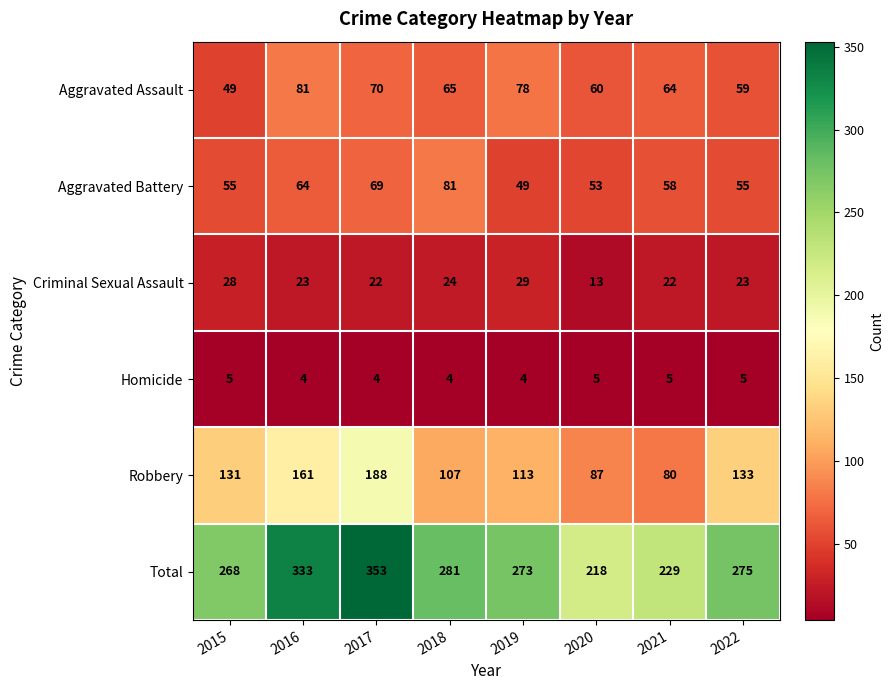

Rank the series at 2016 from highest to lowest value.

Total, Robbery, Aggravated Assault, Aggravated Battery, Criminal Sexual Assault, Homicide